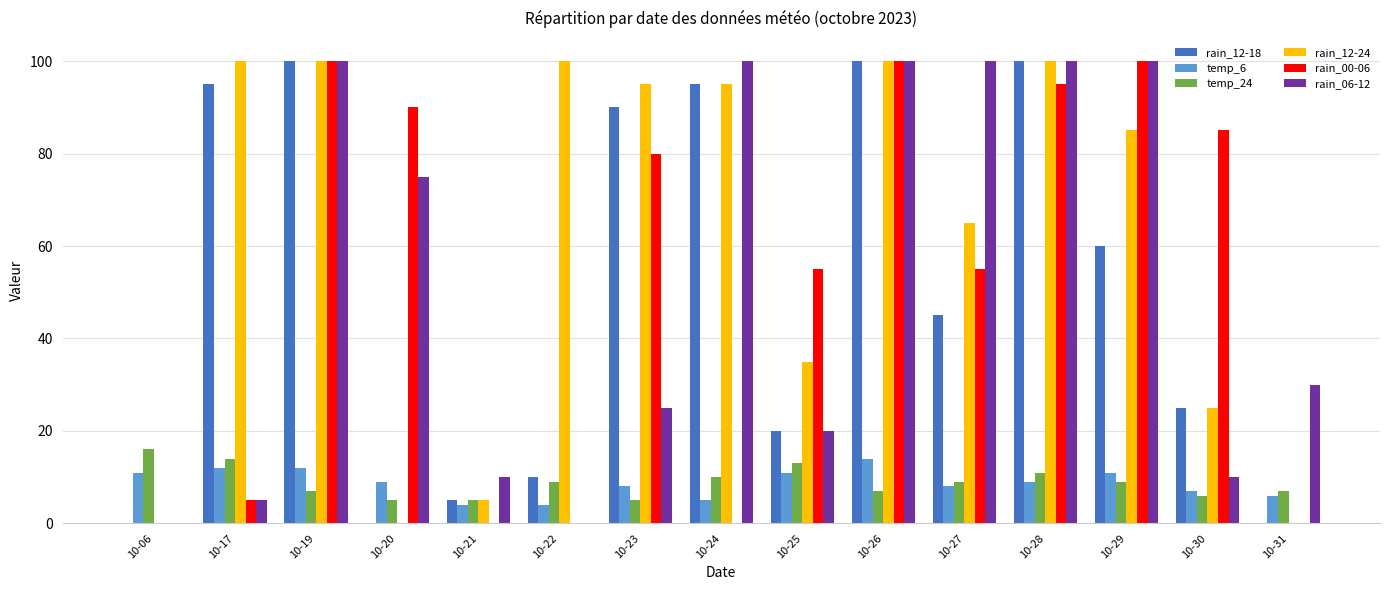

What is the maximum value shown in the chart?

100